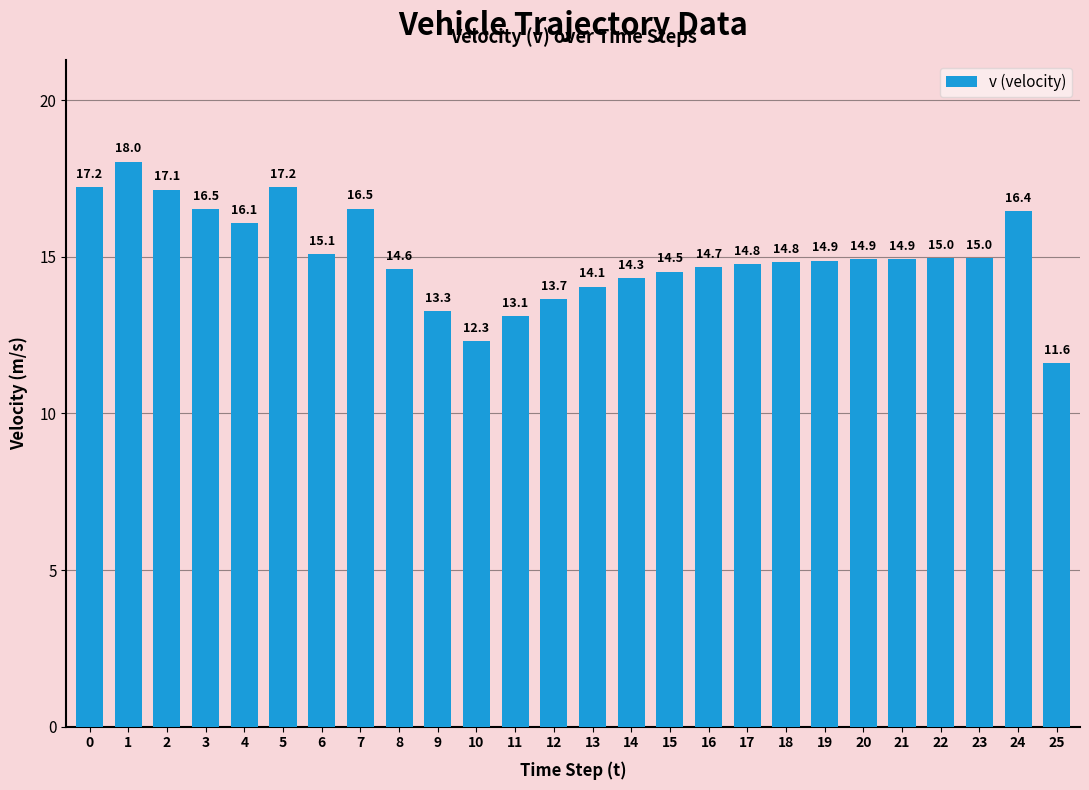

What is the value of the 24th bar from the left?

15.0